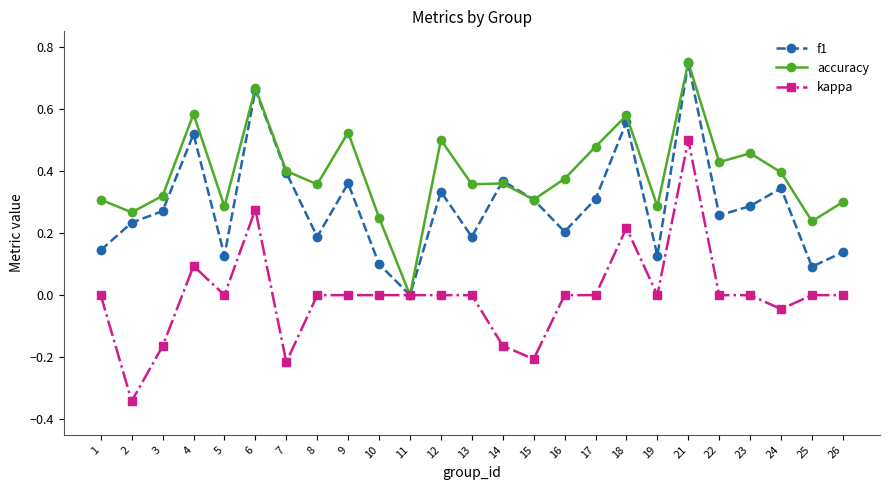

Which series has the largest total across all categories?

accuracy